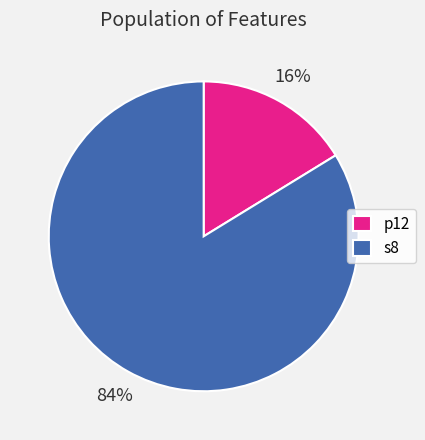

Which slice represents more than half of the pie?

s8